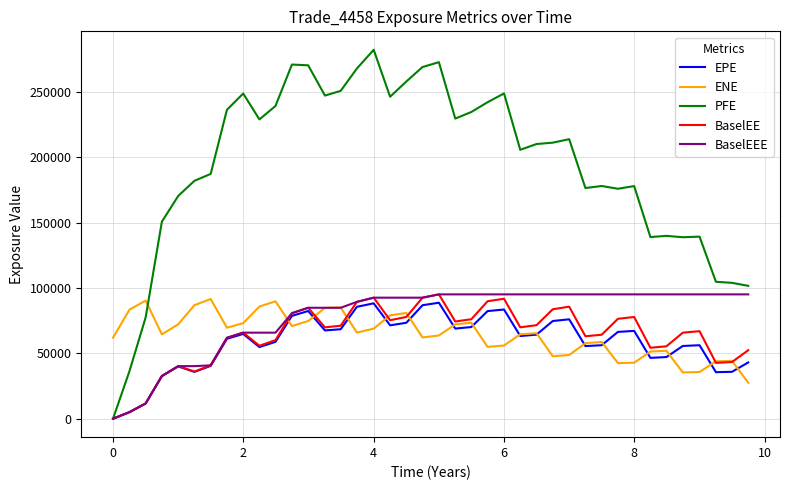

Which series has the widest spread of values?

PFE